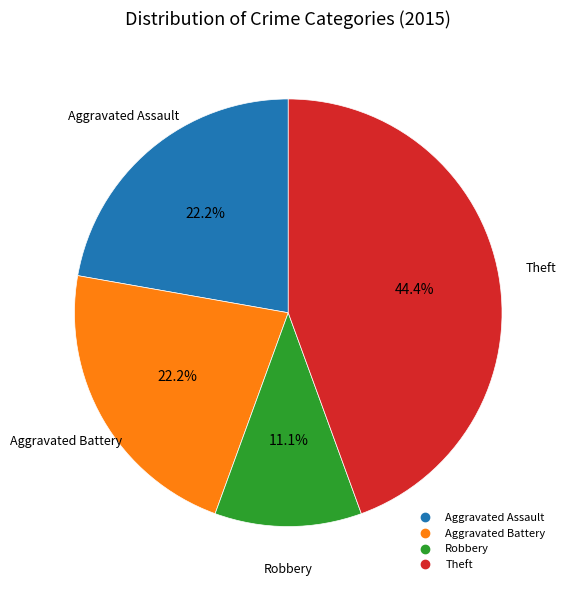

Does any single category account for the majority?

No